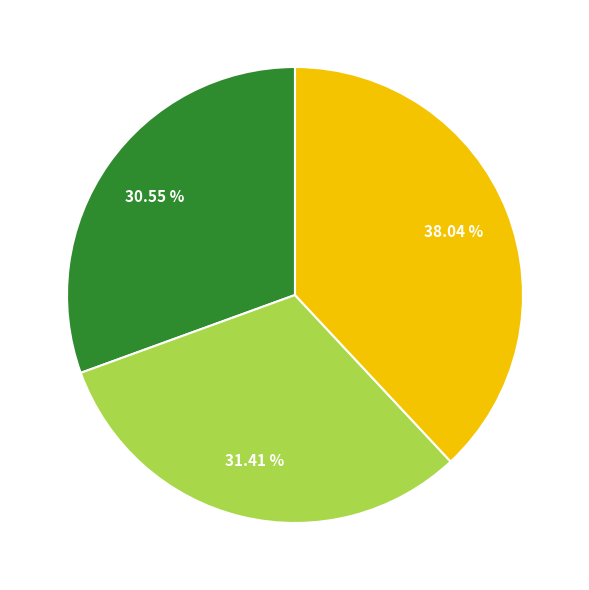

Is there a majority slice in this chart?

No